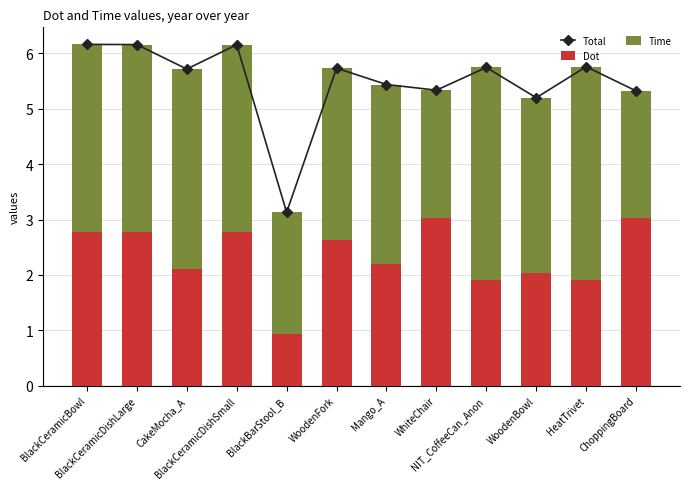

At which category is the sum across all series the highest?

BlackCeramicBowl